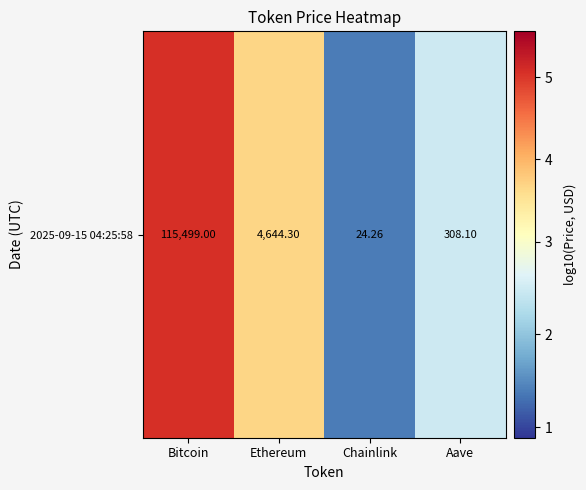

How many series are shown in this chart?

1